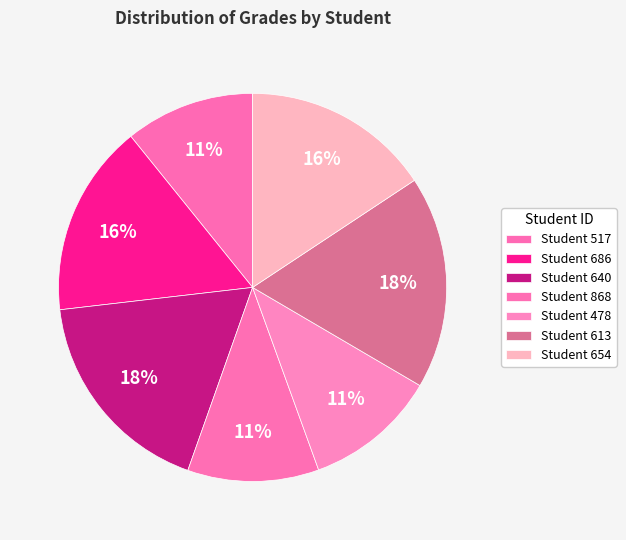

Which category has the smallest portion of the pie?

517